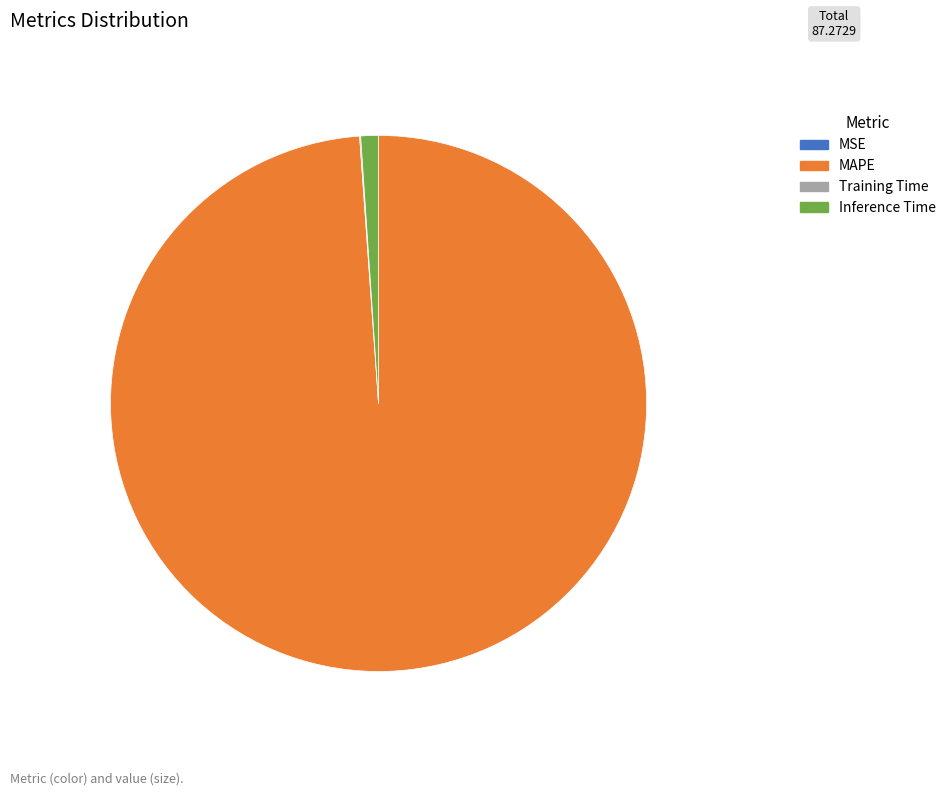

Which category has the biggest portion of the pie?

MAPE